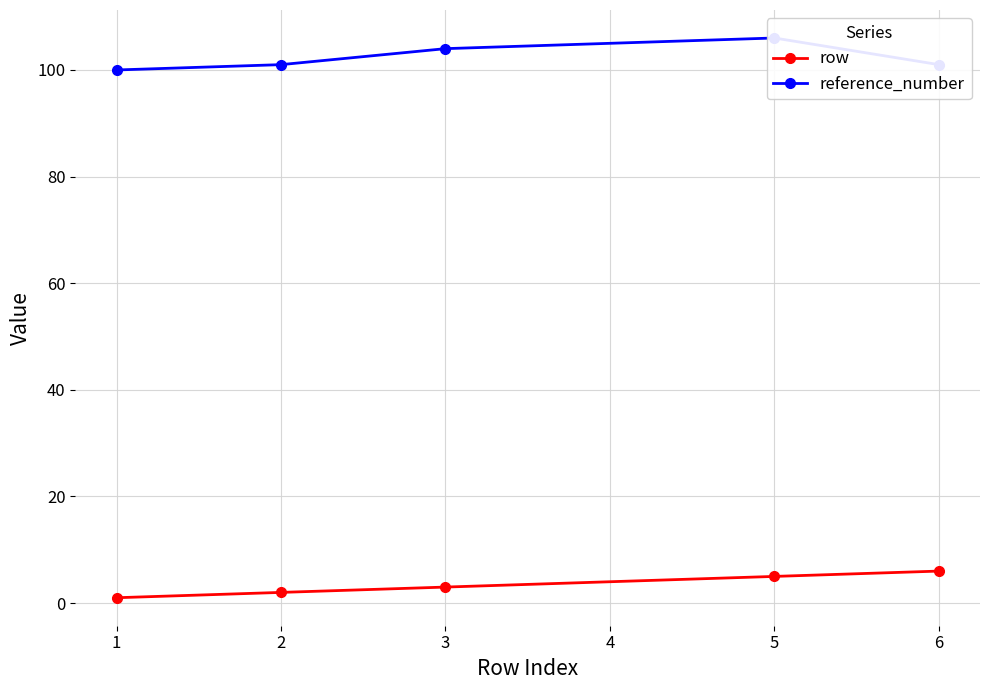

In reference_number, how many points are higher than both neighbors (excluding endpoints)?

1